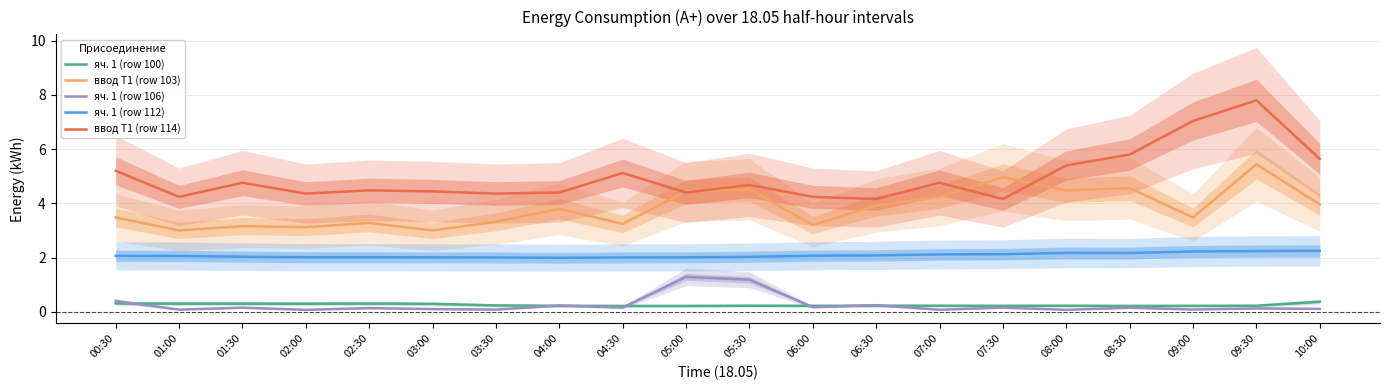

How many interior local peaks does the яч. 1 (row 112) series have?

1